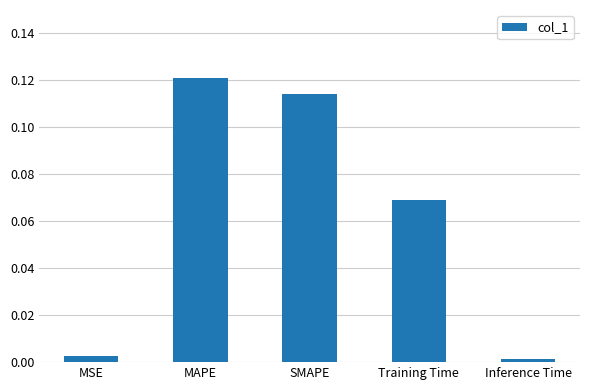

Is it true that the value at MAPE is 0.2?

False